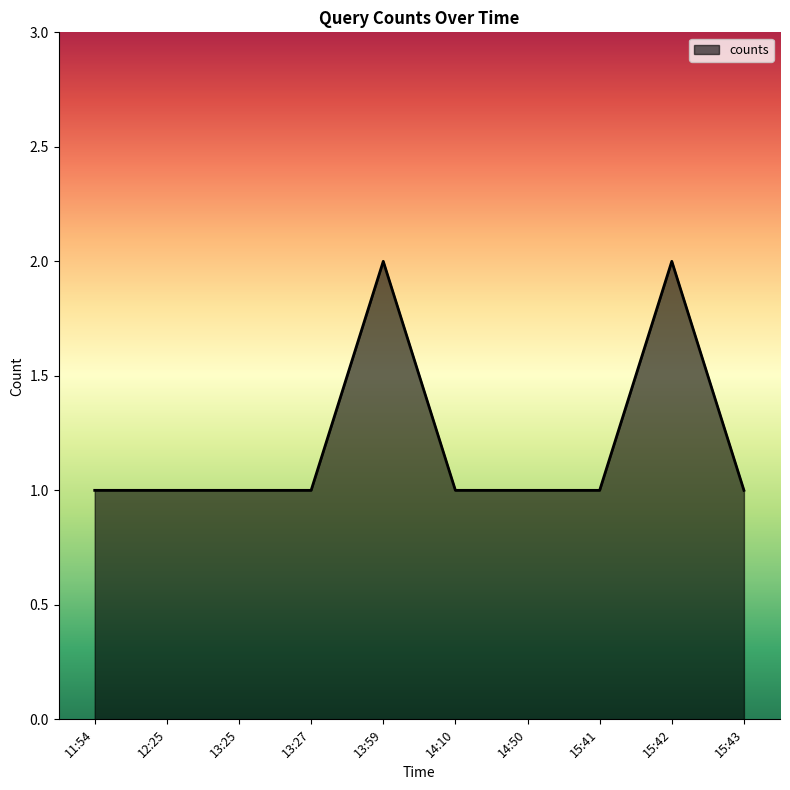

Count the number of data series in this chart.

1